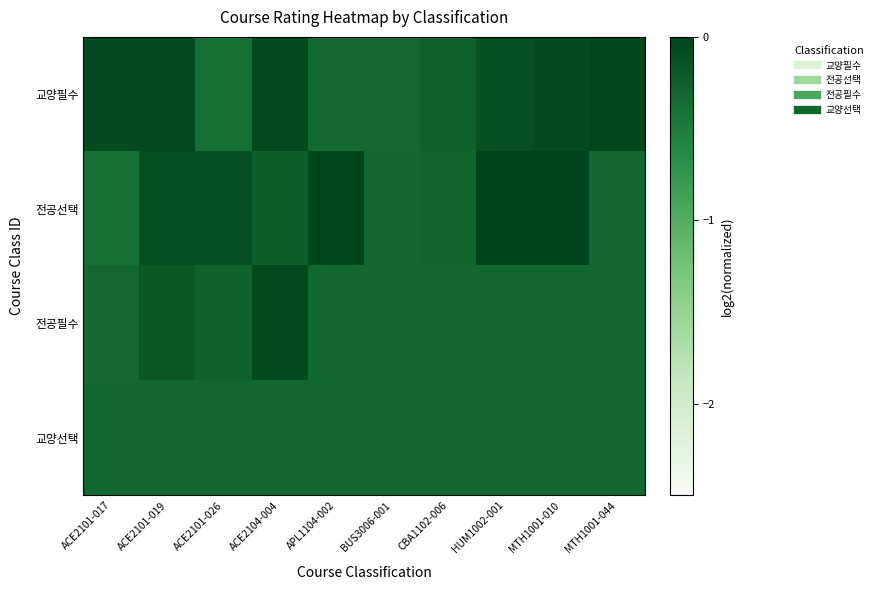

Which series has the largest range (max minus min)?

전공선택